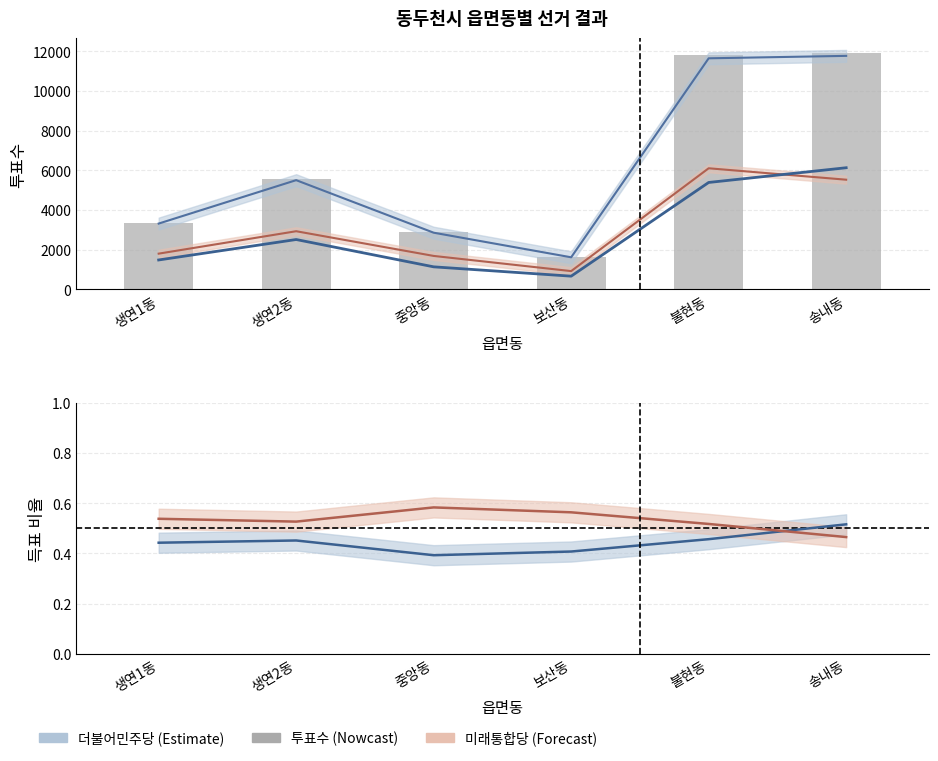

Between 생연2동 and 송내동, which is larger?

송내동